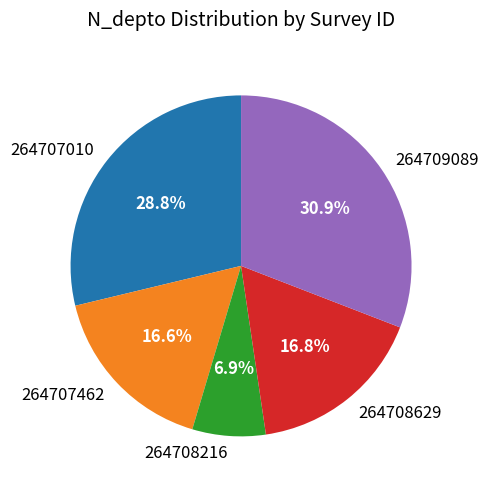

What is the ratio of the value at 264707462 to the value at 264708216?

2.4